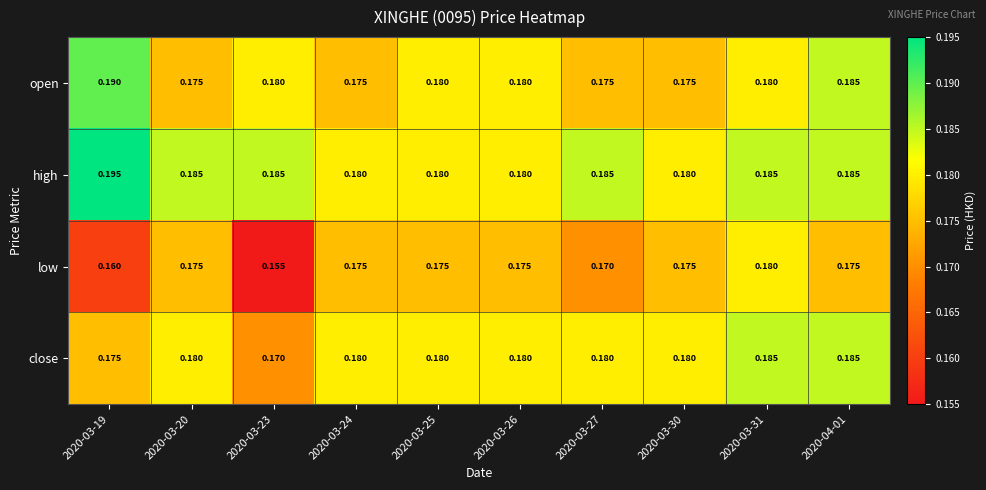

What is the total value across all series at 2020-03-24?

0.7